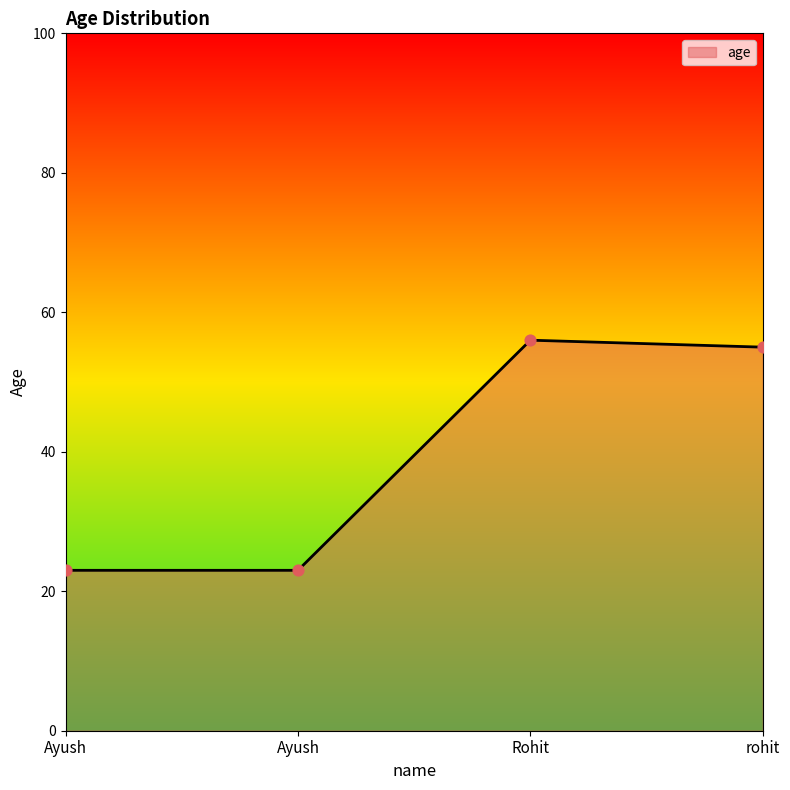

Count the number of data series in this chart.

1